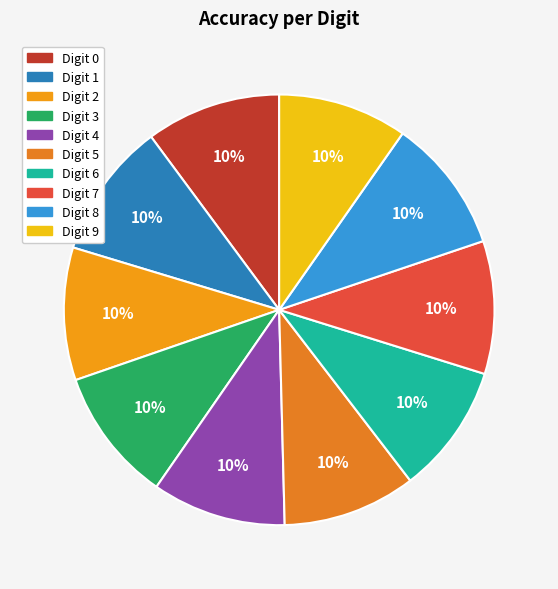

Count the number of slices in the pie.

10